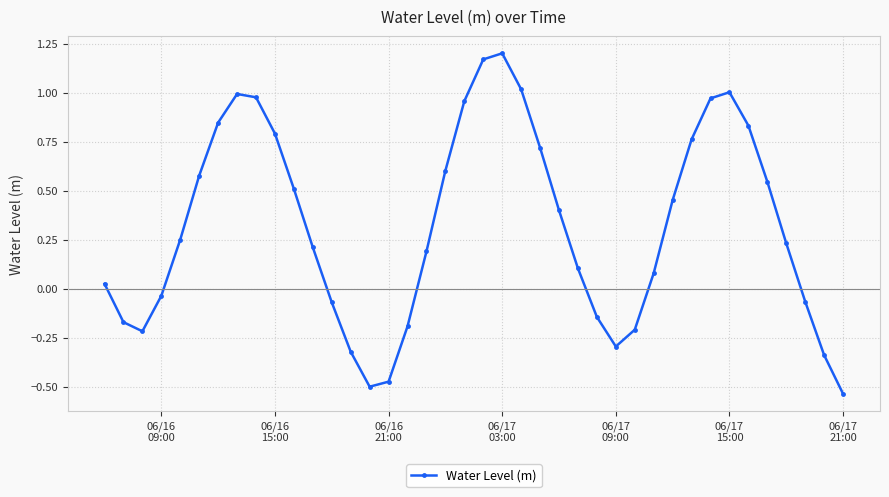

What is the difference between the maximum and minimum values?

1.7